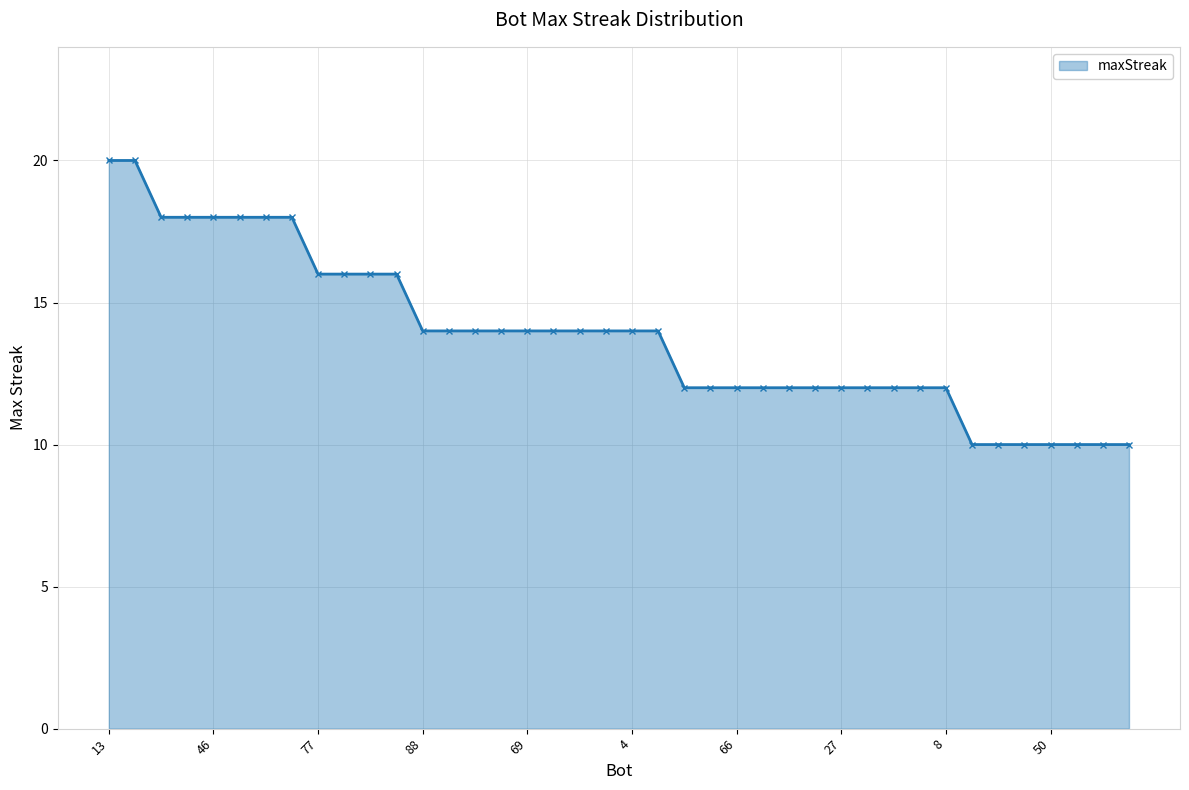

What is the value of the 3rd point from the left?

18